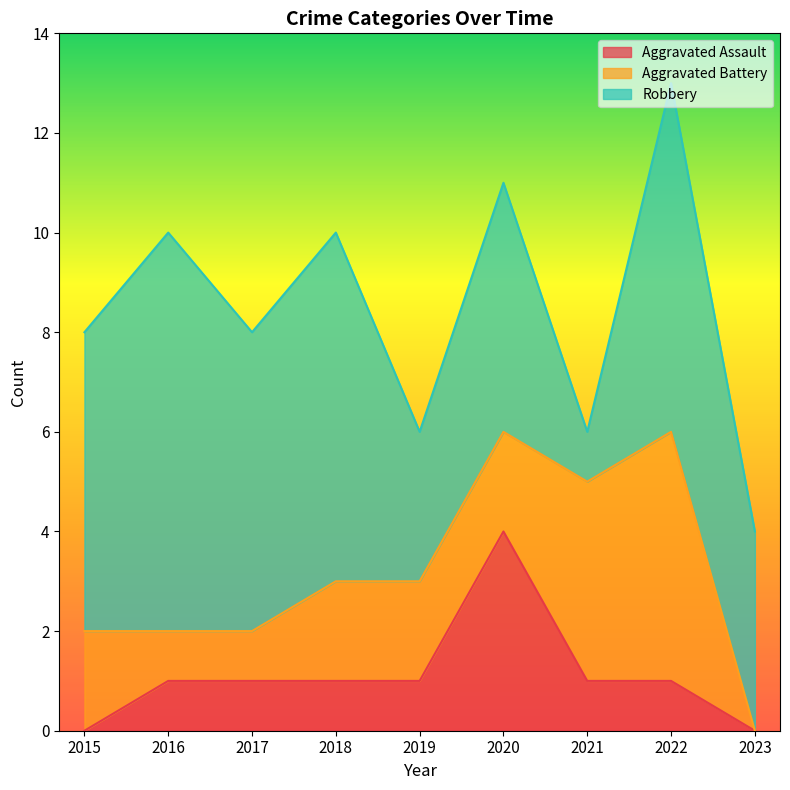

How many values in Aggravated Assault are above zero?

7